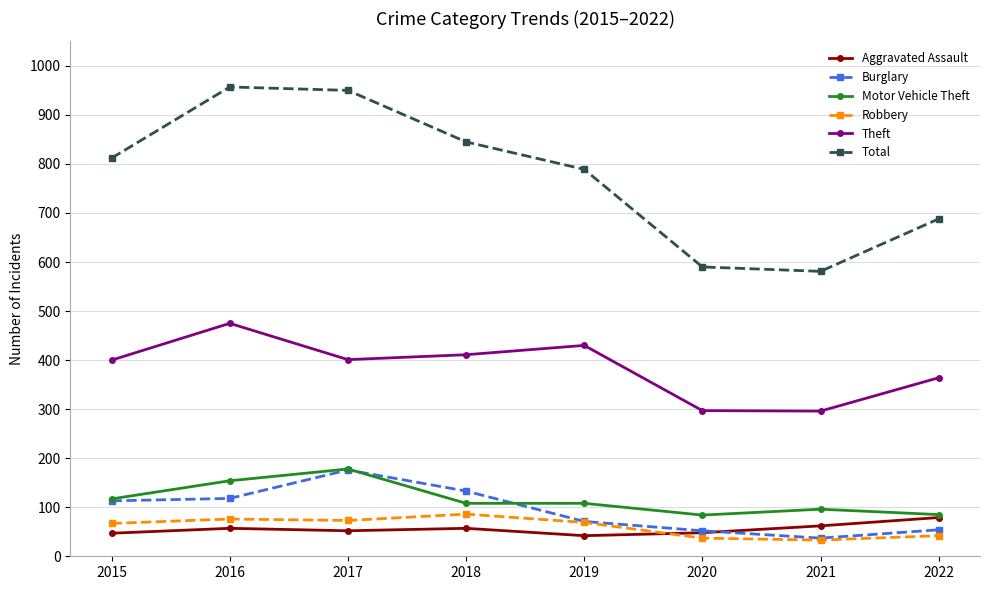

Is it true that Total equals 812 at 2015?

True